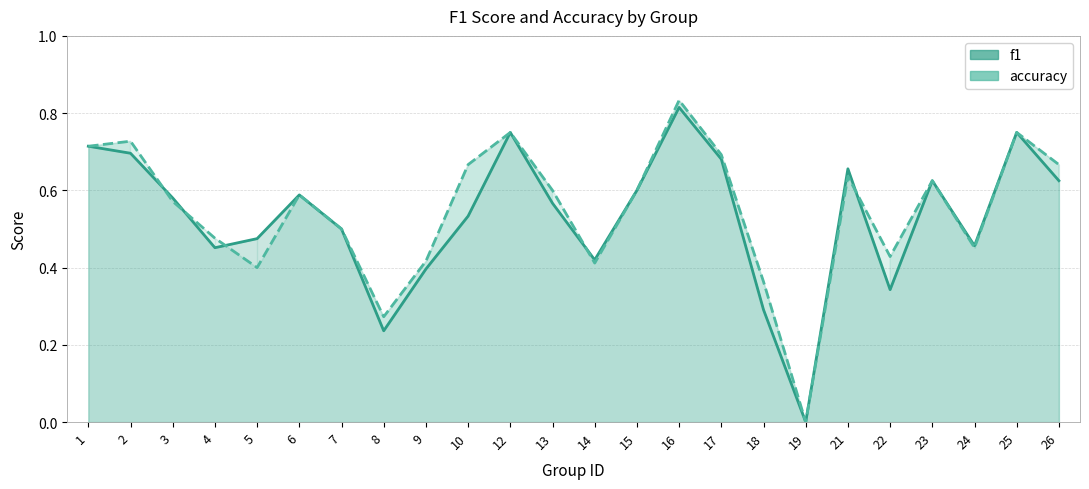

In accuracy, how many points are higher than both neighbors (excluding endpoints)?

7